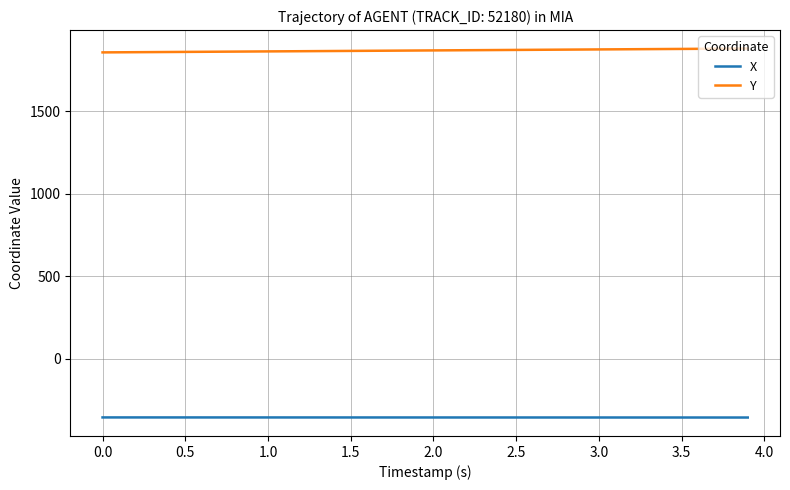

How many values in the Y series exceed 1870?

20